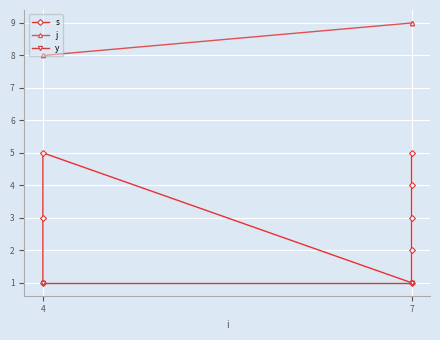

What is the label of the 7th point from the right?

7